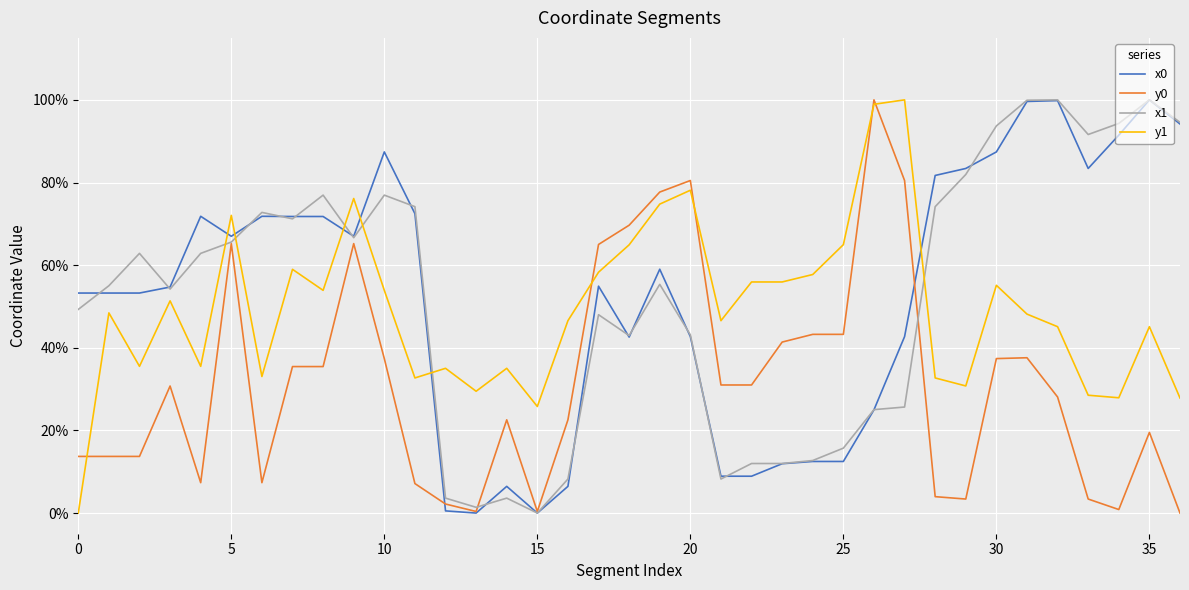

Does the chart display data point markers on the line(s)?

No